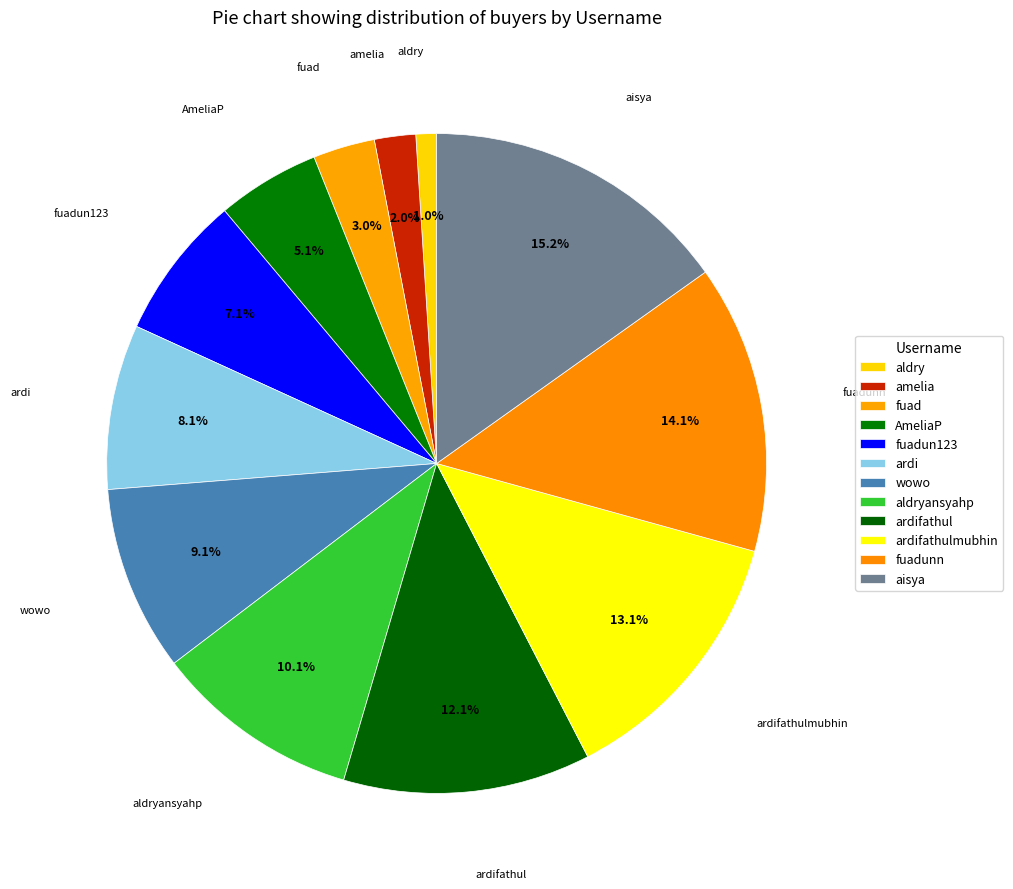

Count the number of slices in the pie.

12